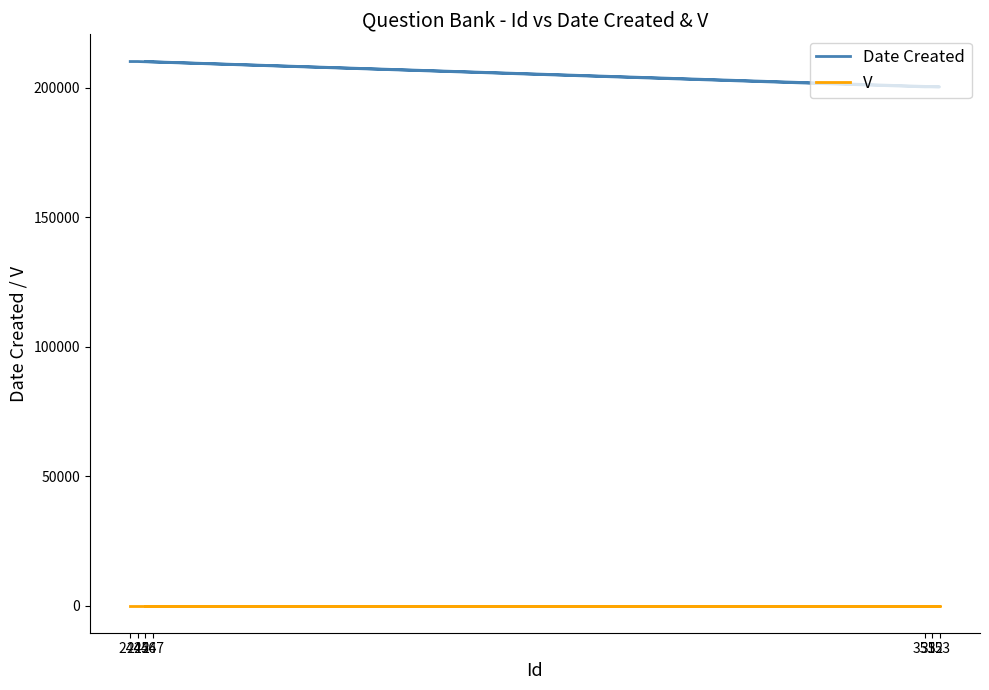

What position from the right is 351?

5